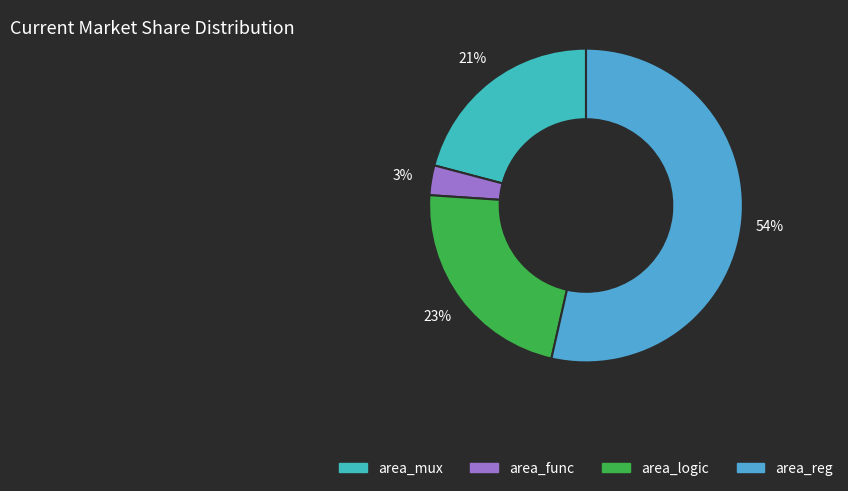

Between area_reg and area_func, which is larger?

area_reg